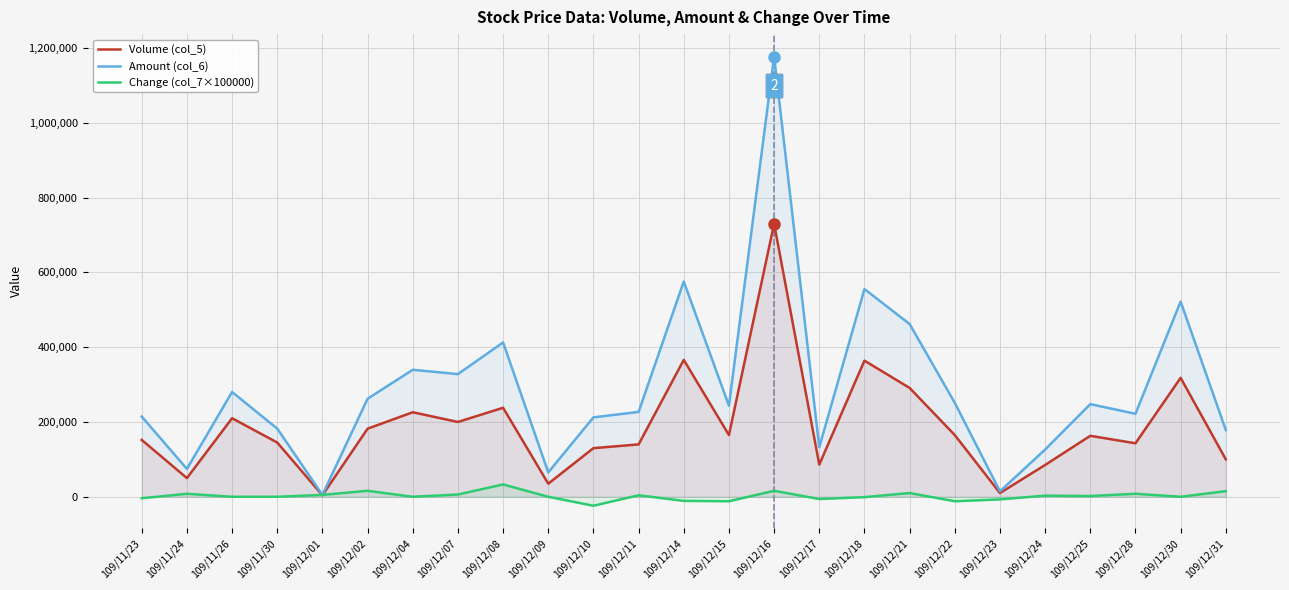

Between 109/12/14 and 109/12/16, which is larger?

109/12/16